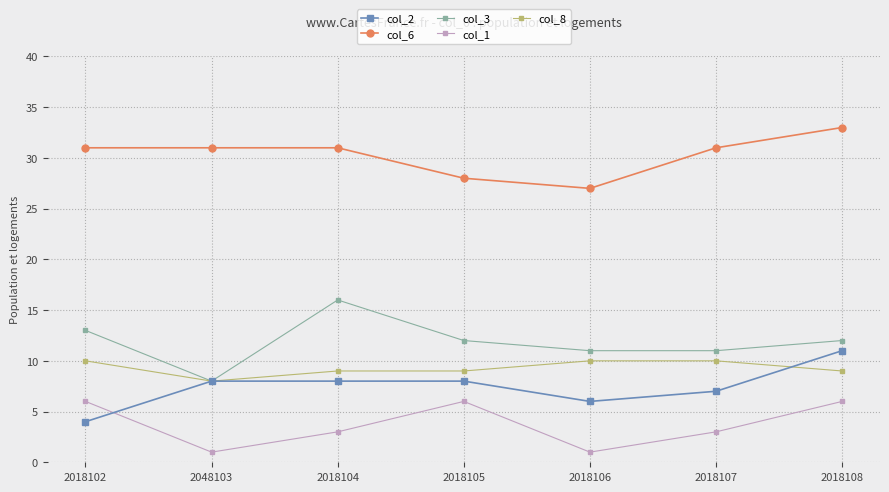

True or false: col_8 and col_1 intersect in this chart.

False